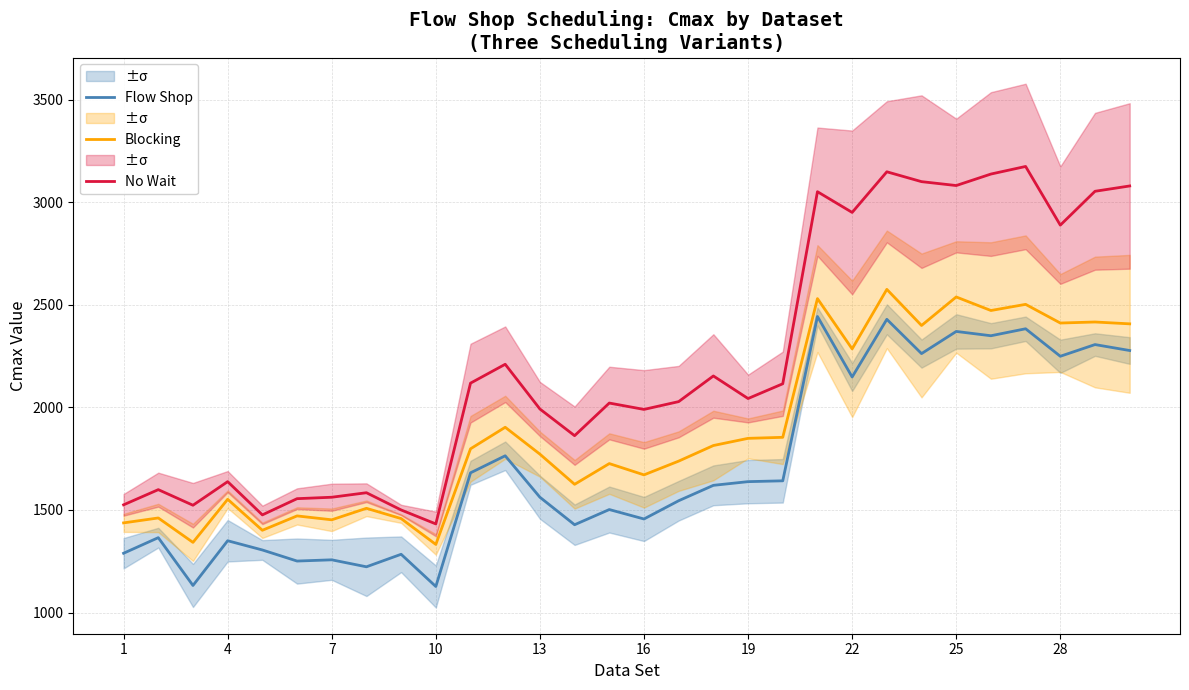

What is the minimum value for Blocking?

1332